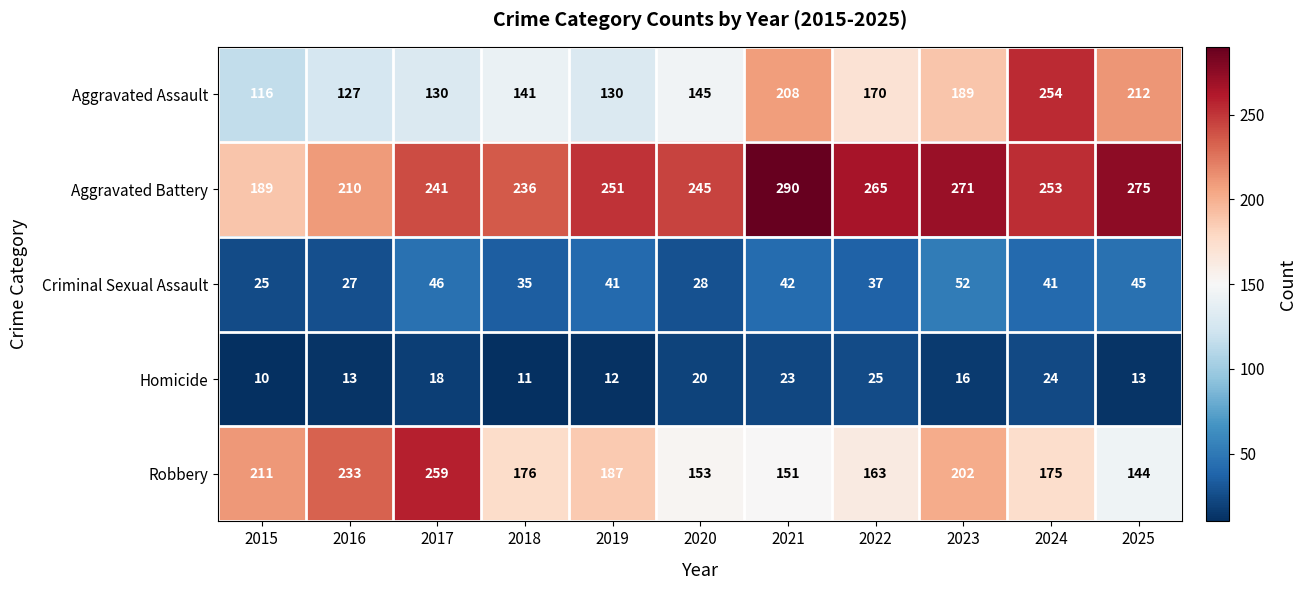

List the labels in order of Aggravated Battery value, largest first.

2021, 2025, 2023, 2022, 2024, 2019, 2020, 2017, 2018, 2016, 2015